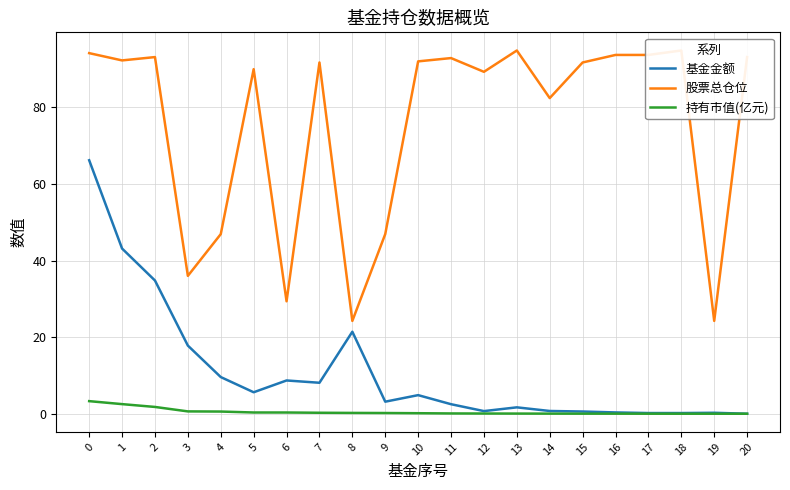

True or false: 持有市值(亿元) and 股票总仓位 cross at least once.

False